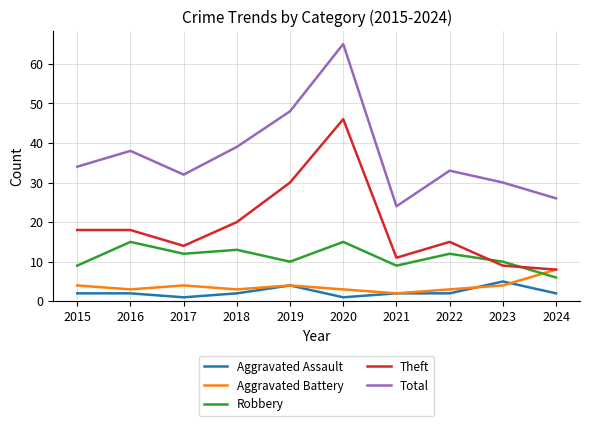

How many values in the Theft series are below 18?

5